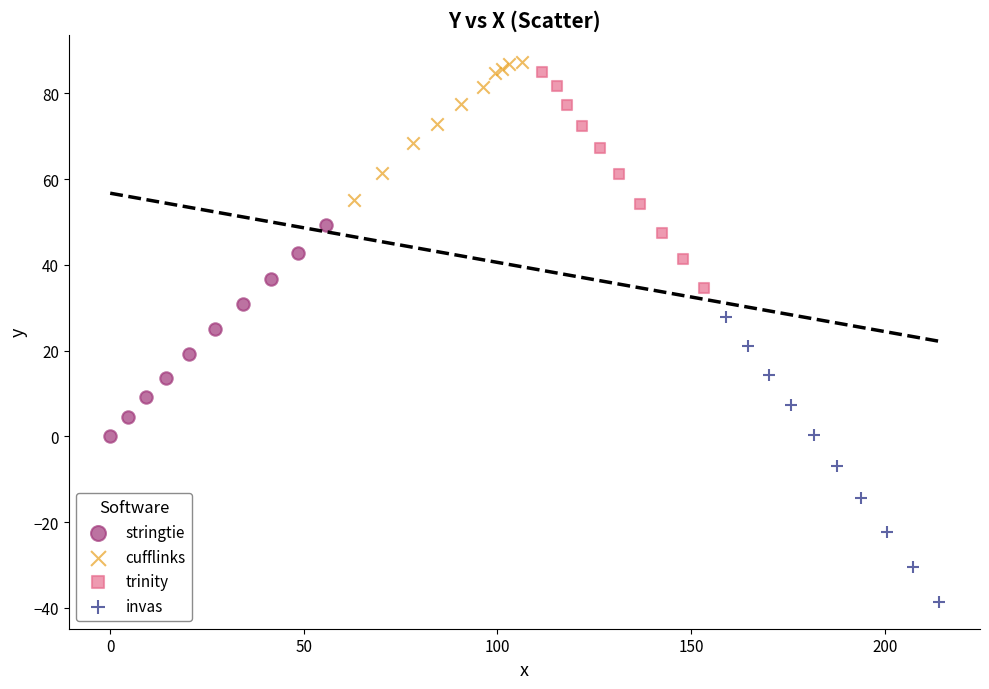

Which series reaches the minimum Y coordinate?

invas